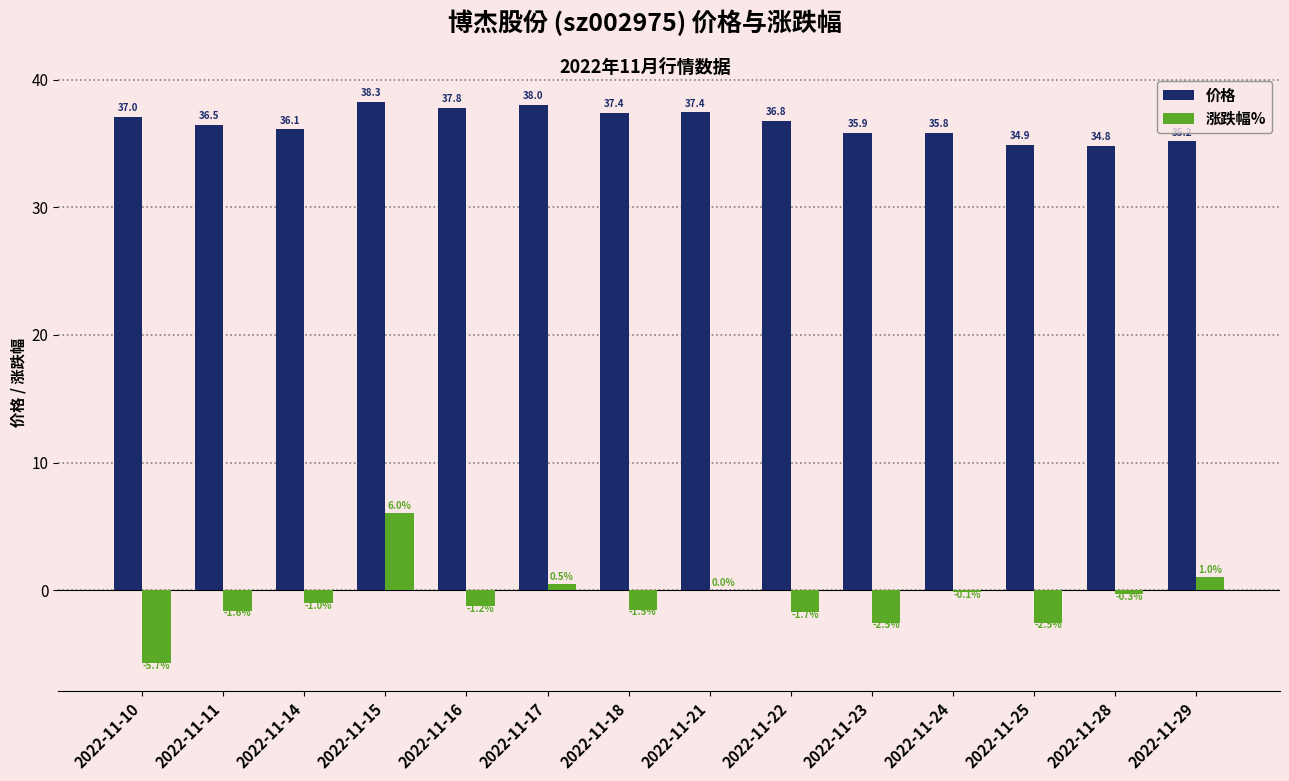

Is the value of 涨跌幅% at 2022-11-10 greater than the value of 价格 at 2022-11-21?

No